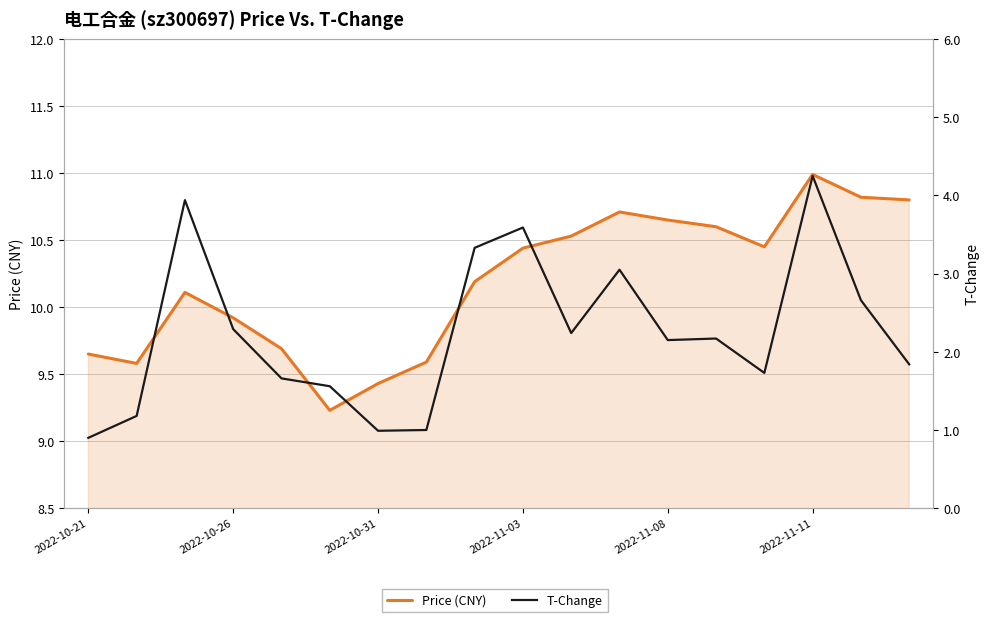

Read the T-Change value at 2022-11-11.

4.2